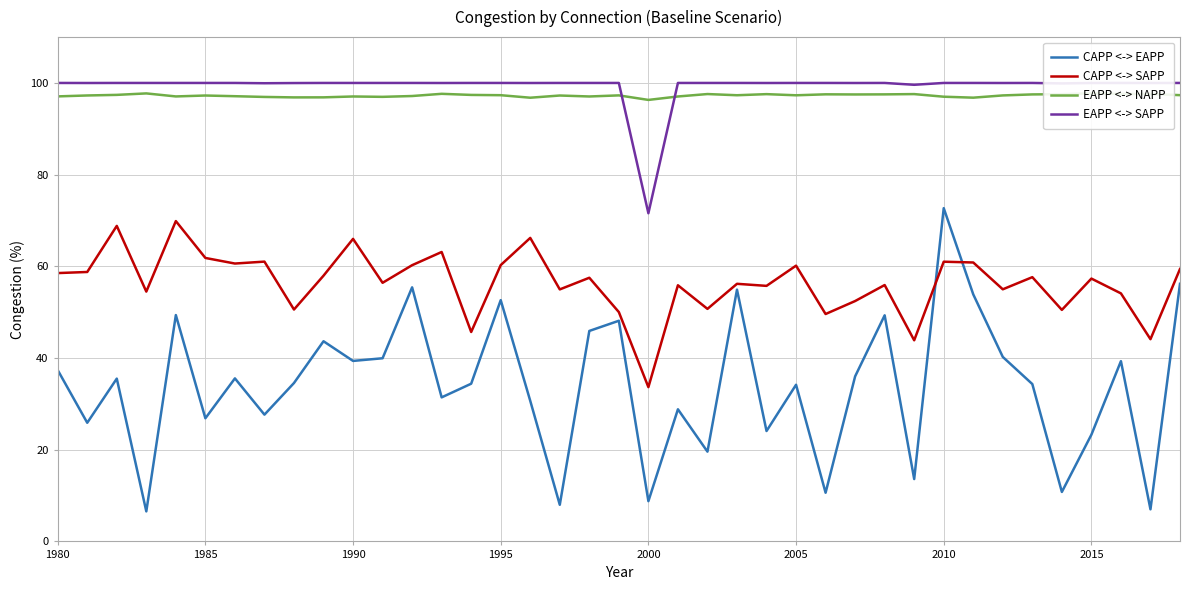

What are all the series names shown in the legend?

CAPP <-> EAPP, CAPP <-> SAPP, EAPP <-> NAPP, EAPP <-> SAPP